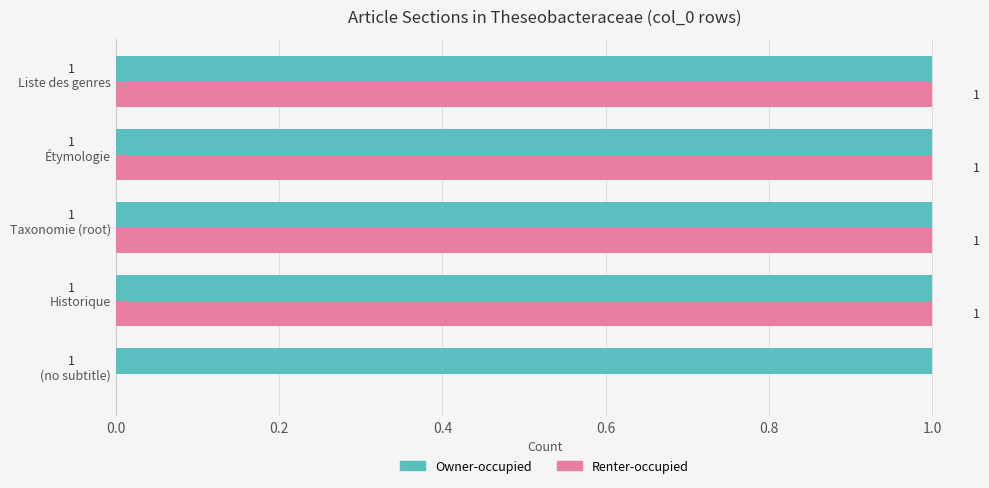

Which series changed the most between (no subtitle) and Étymologie?

Renter-occupied